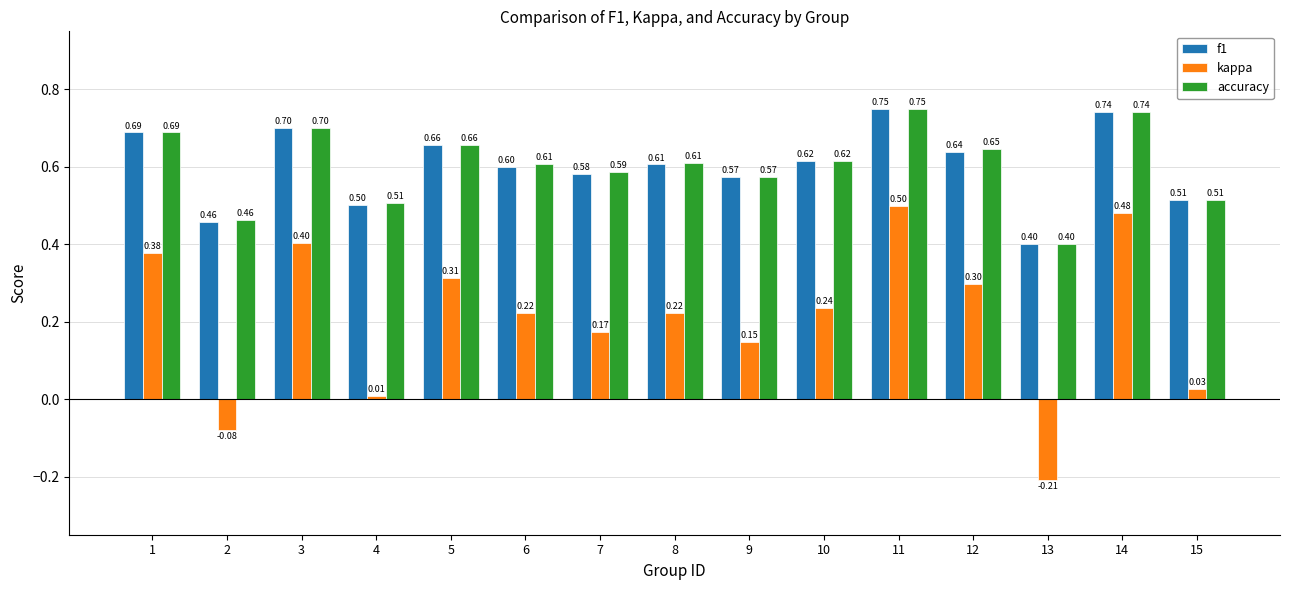

What is the spread (max minus min) of values at 15?

0.5